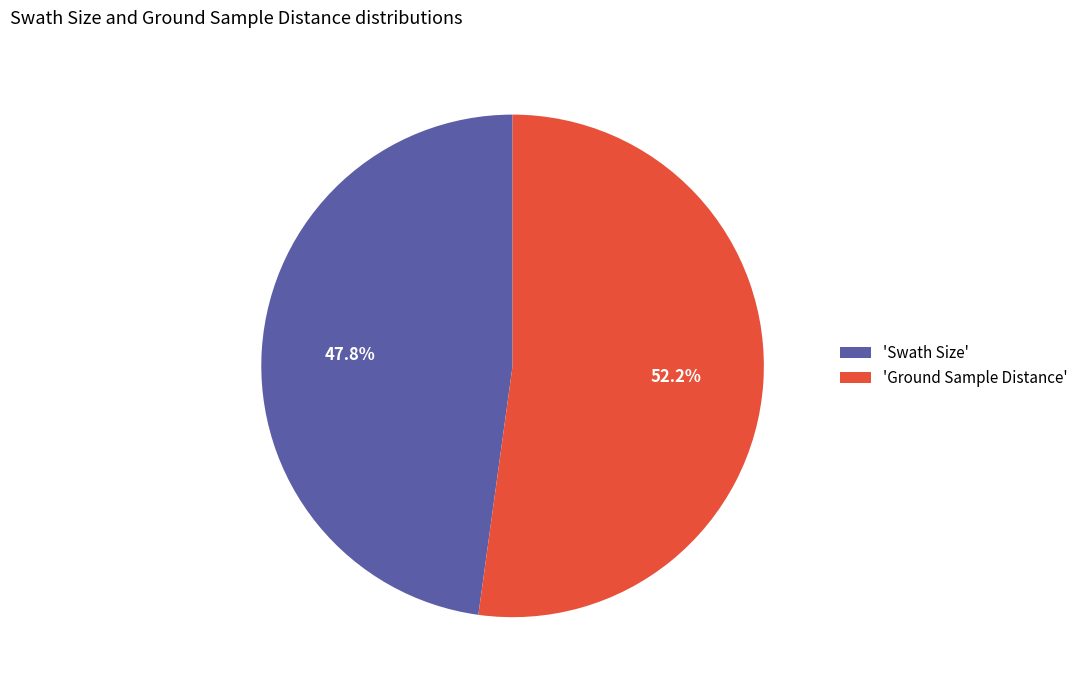

Does any single category account for the majority?

Yes